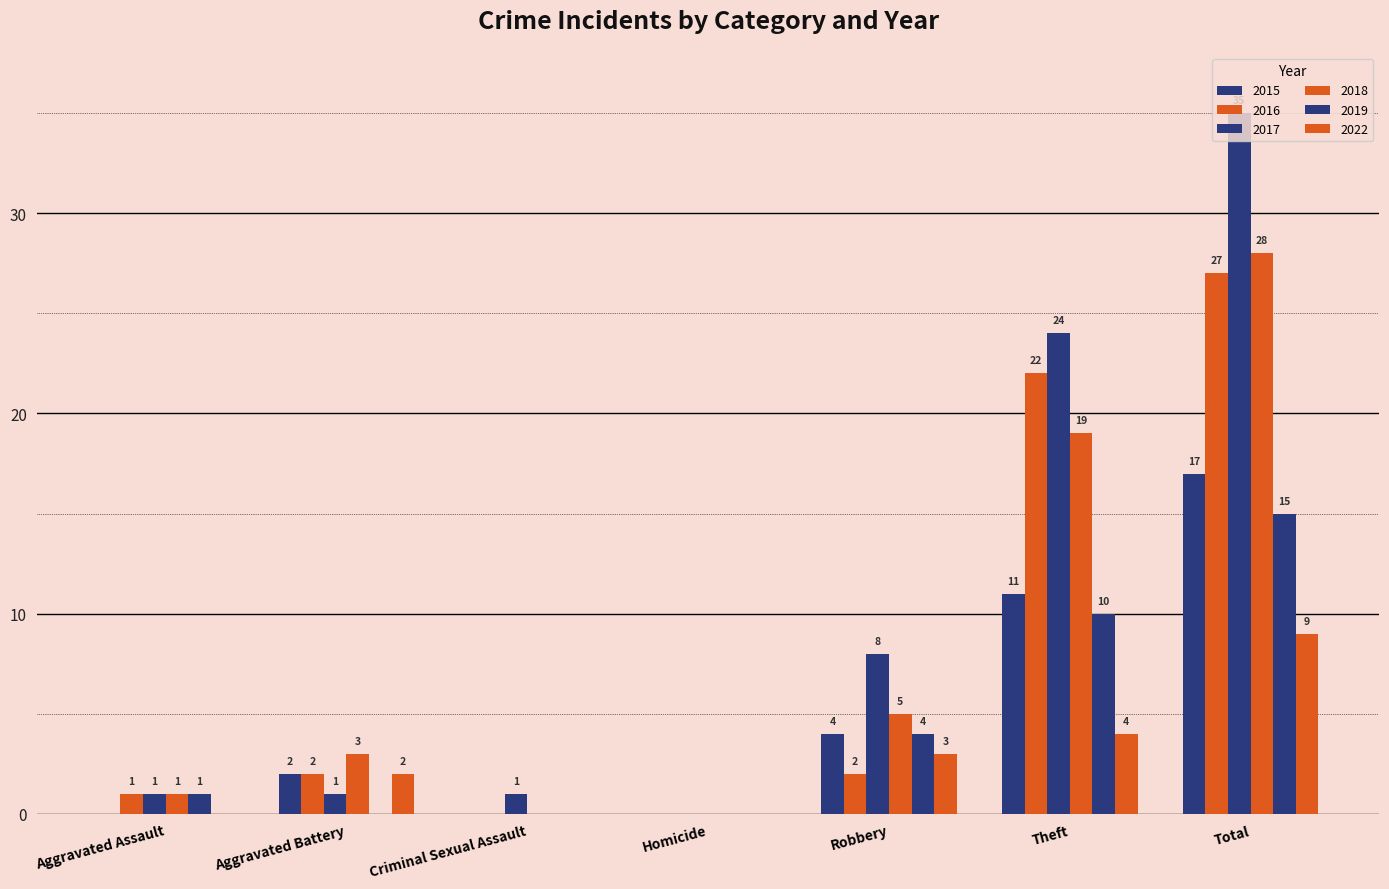

What is the approximate value of 2018 at Theft?

19